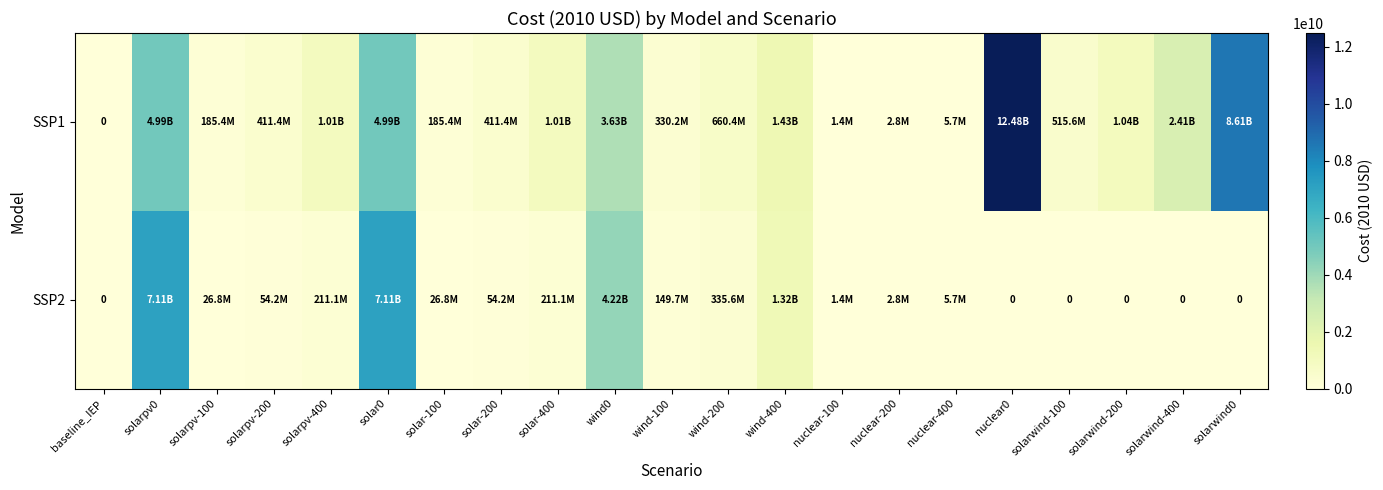

What is the spread (max minus min) of values at solarpv0?

2121695211.2